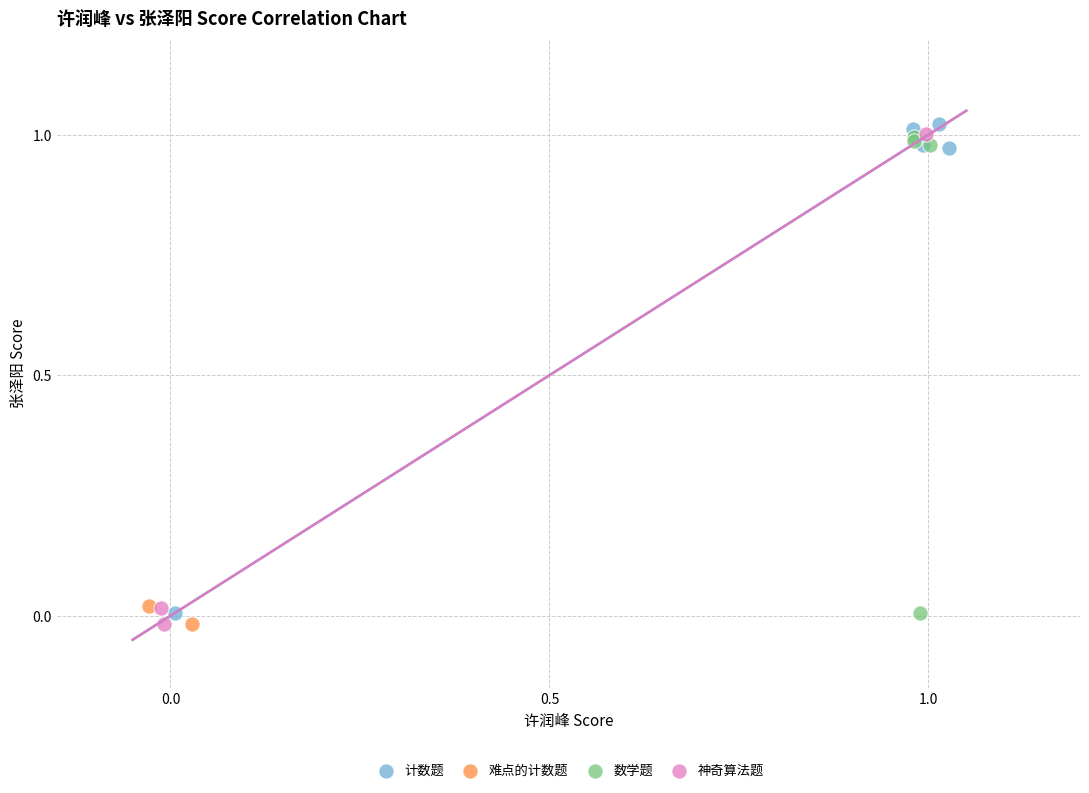

What are all the series names shown in the legend?

计数题, 难点的计数题, 数学题, 神奇算法题